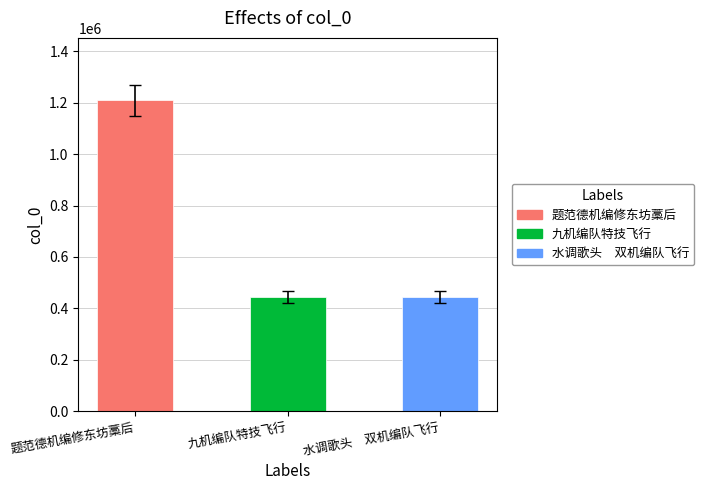

What is the change in value from 题范德机编修东坊藁后 to 水调歌头　双机编队飞行?

-766797